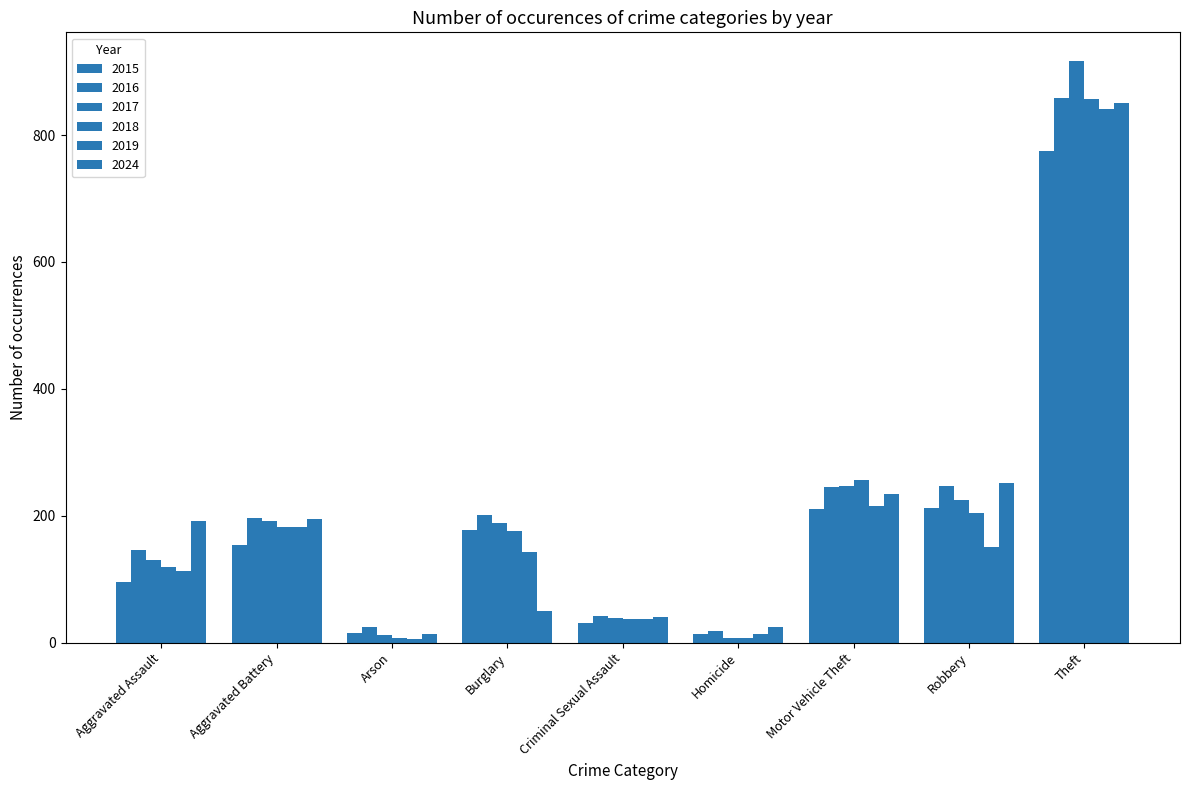

How many bars are there in total?

54